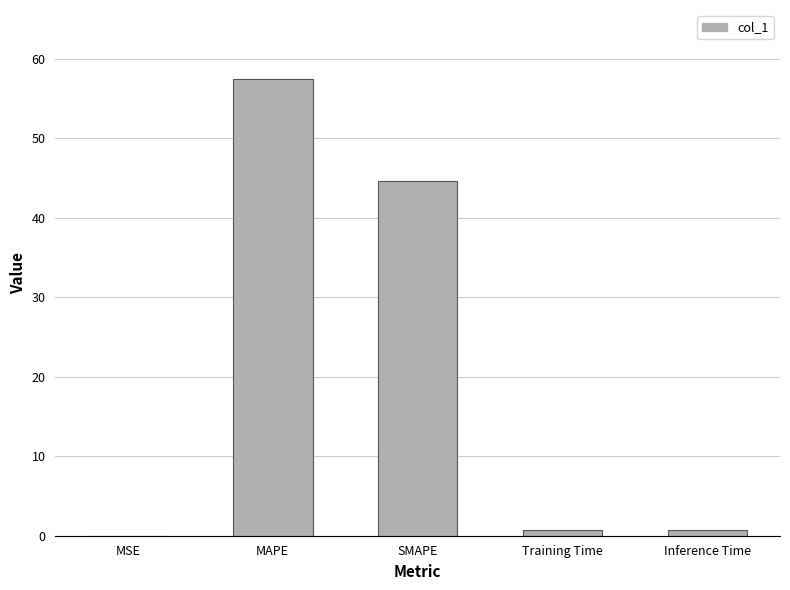

Which category has the highest value across all series?

MAPE